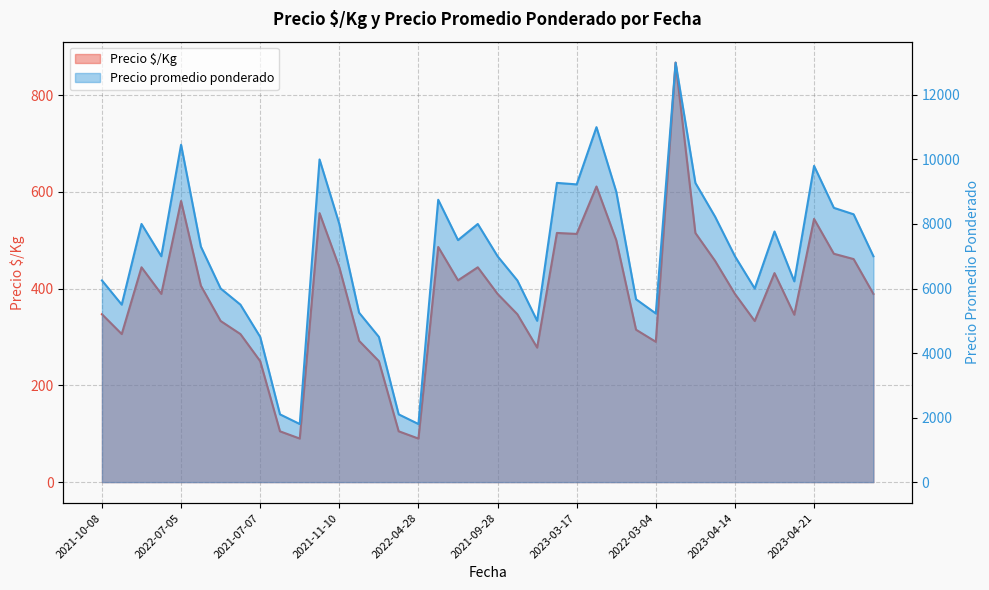

Which series has the largest total across all categories?

Precio promedio ponderado